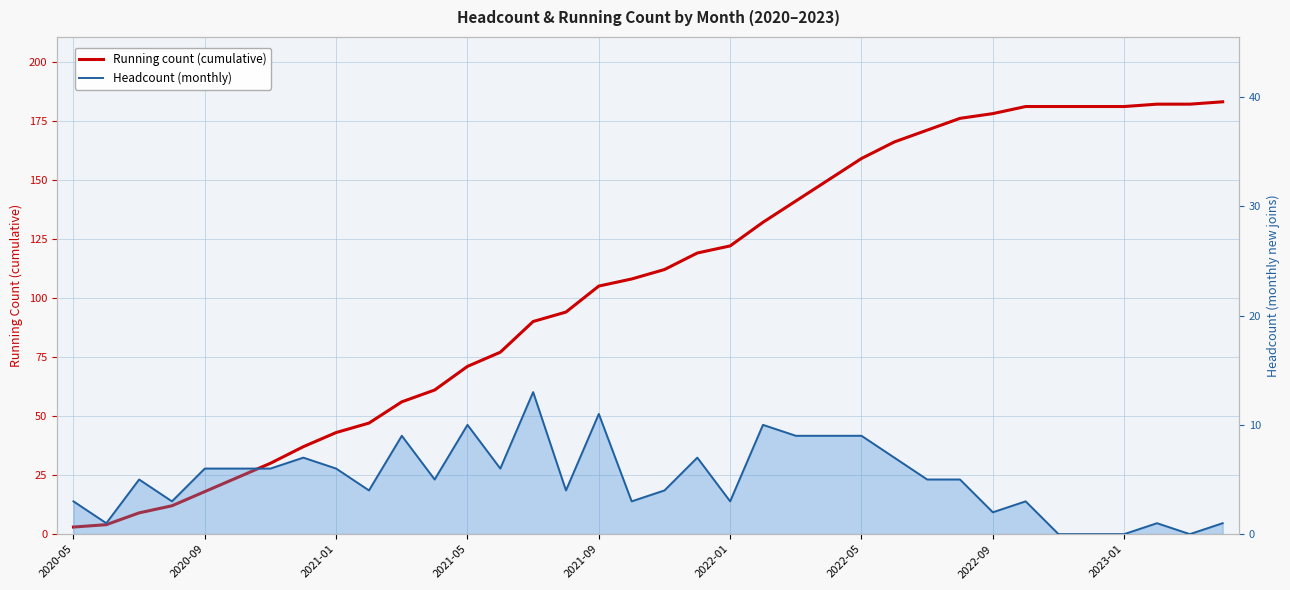

True or false: Headcount and Running count cross at least once.

False